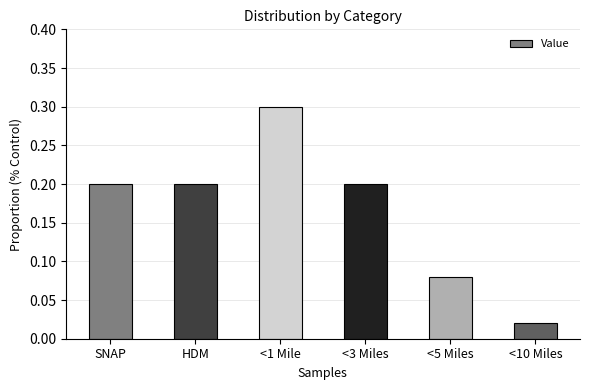

Is it true that the value at HDM is 0.1?

False